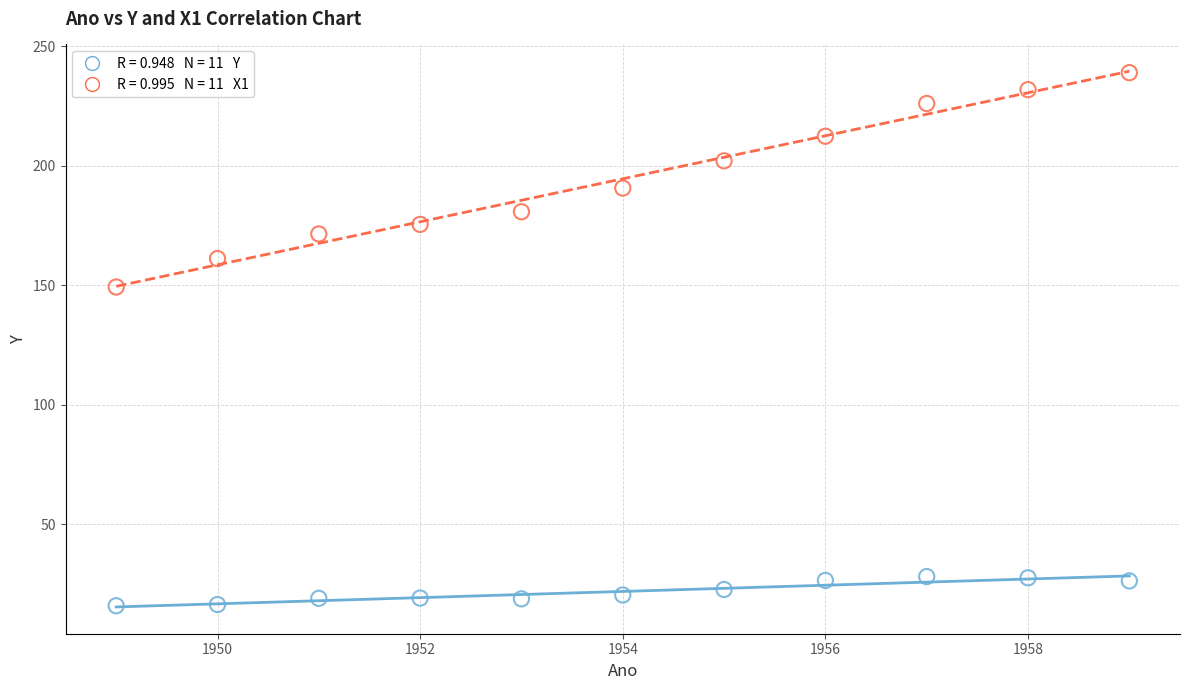

Across all series, what Y value is closest to 127?

149.3